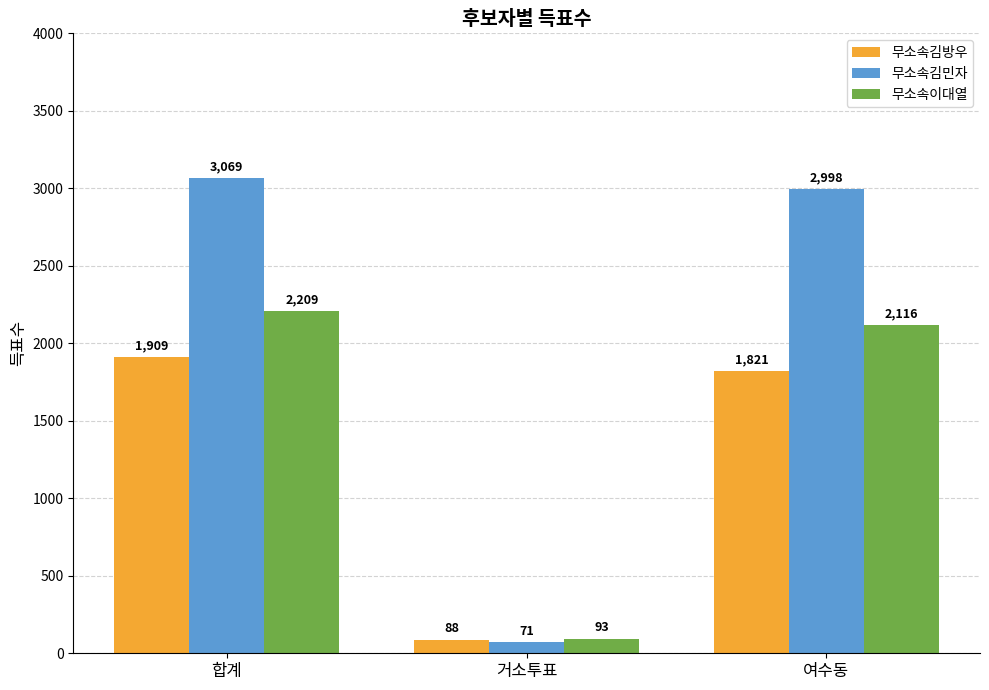

What is the total value across all series at 여수동?

6935